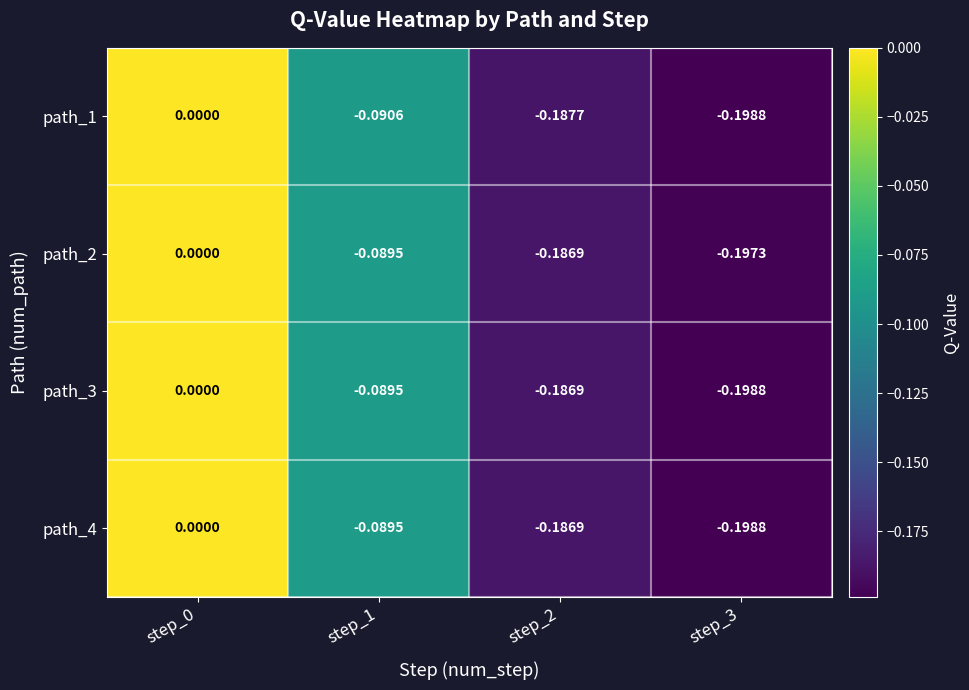

How many categories are shown in the chart?

4